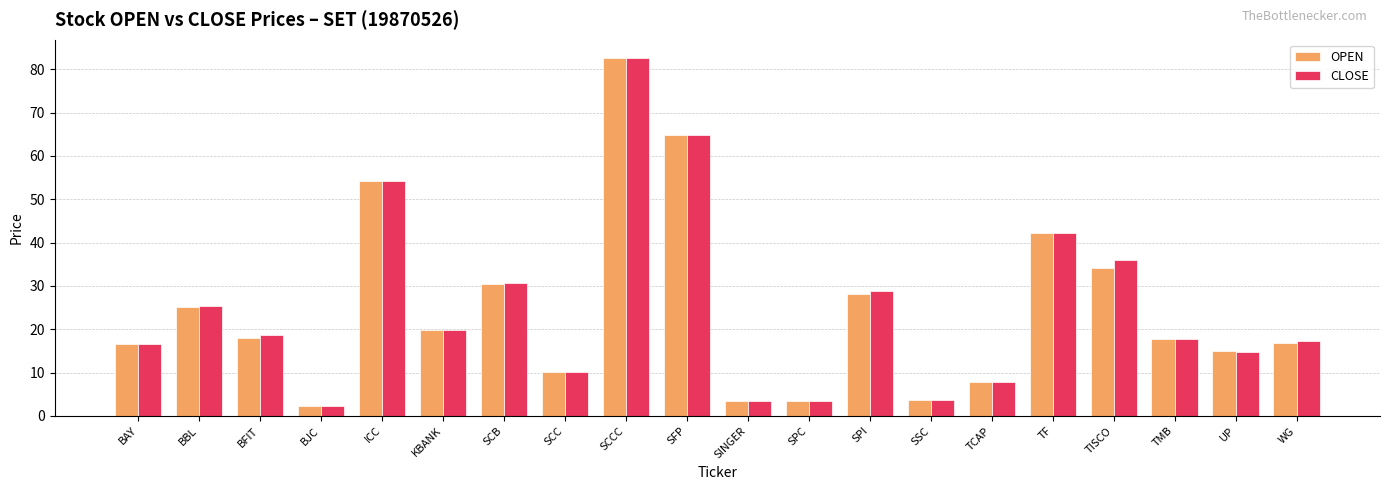

What is the value of the OPEN bar at the 6th from the left?

19.8